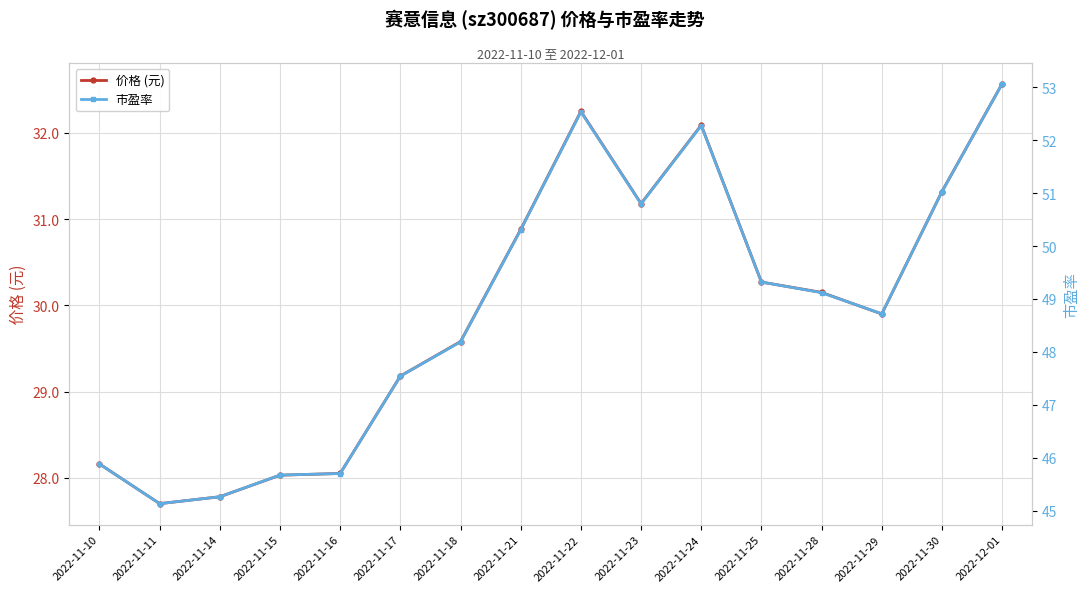

Rank the series by their maximum value, from lowest to highest.

价格 (元), 市盈率